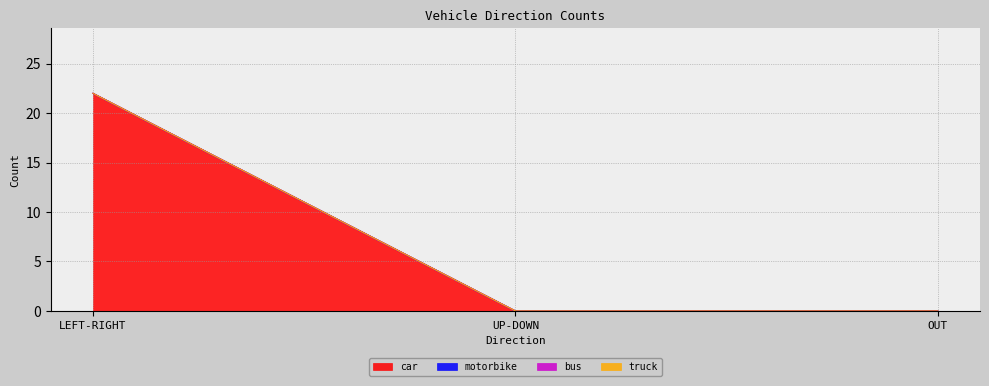

At which category is the sum across all series the highest?

LEFT-RIGHT